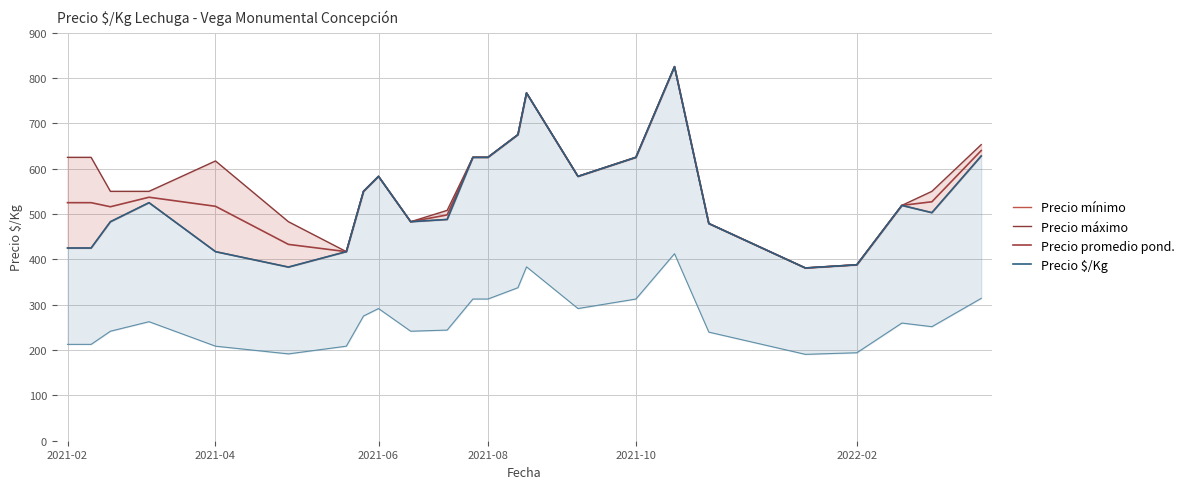

What is the minimum value for Precio promedio pond.?

381